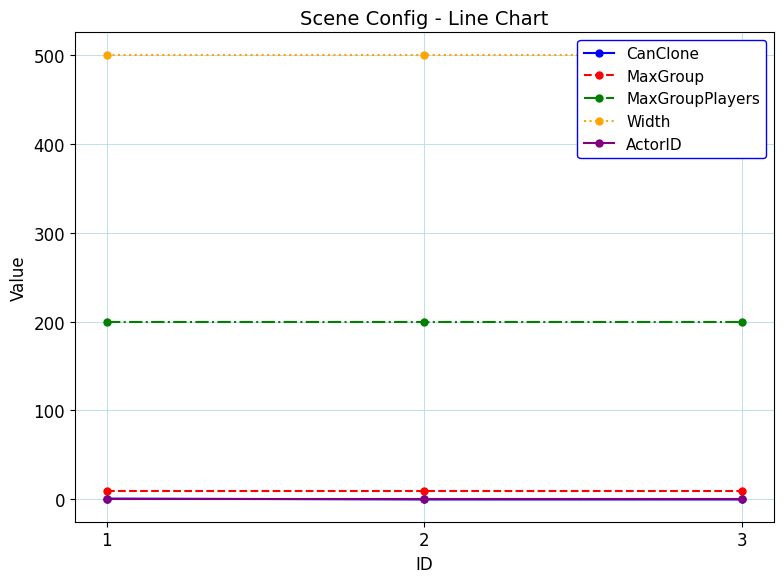

List the series in order of their peak value, highest first.

Width, MaxGroupPlayers, MaxGroup, CanClone, ActorID